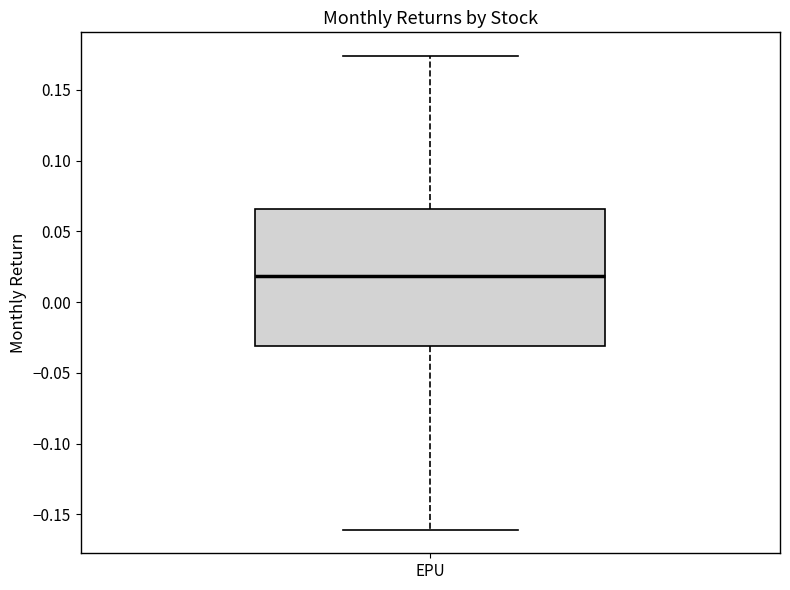

Transcribe this box plot: give where the median line is, the range the box spans, and where the two whiskers end, as read against the y-axis. The values are not printed on the chart, so give them approximately, as read against the axis.

median 0.020, box -0.030 to 0.065, whiskers -0.160 to 0.175